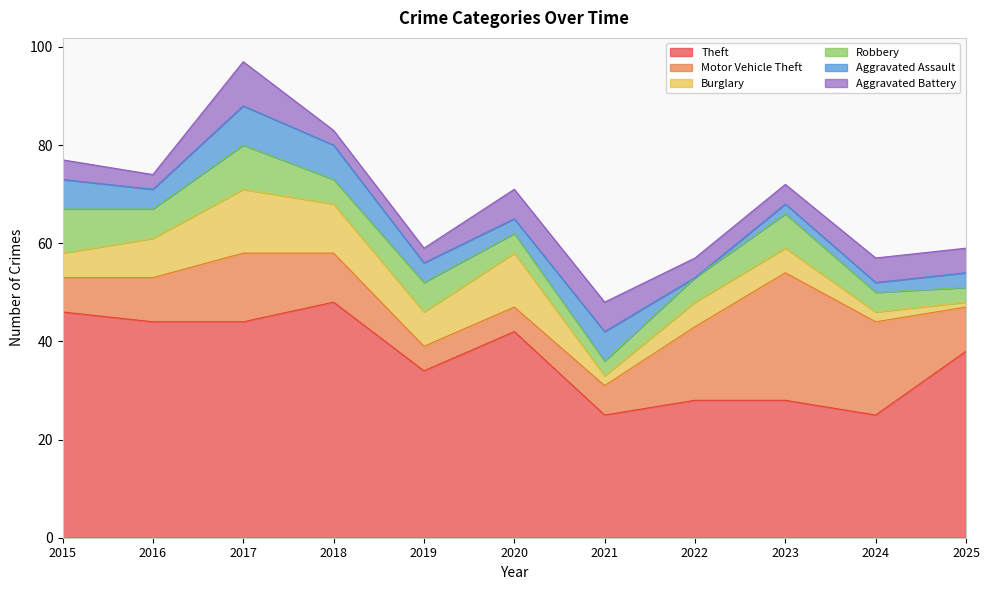

How many interior local peaks does the Burglary series have?

2